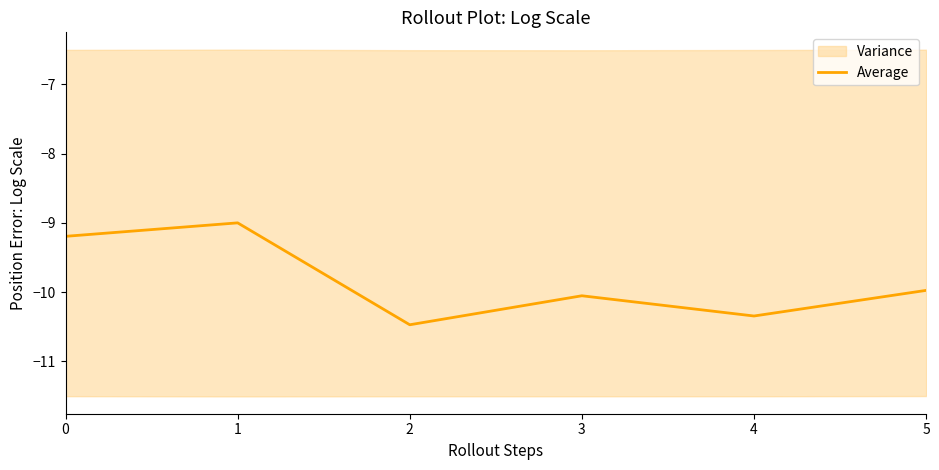

How many interior local valleys (lower than both neighbors) does the data have?

2